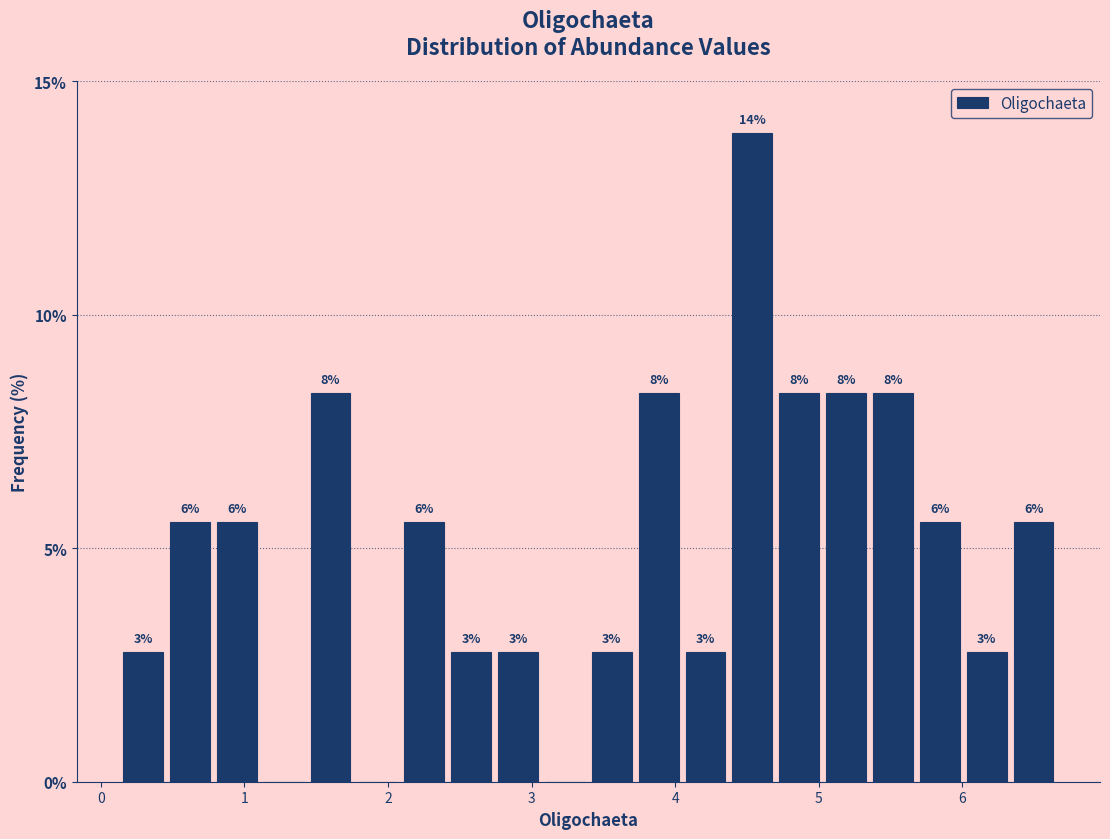

Around what value on the x-axis is the tallest bar? Give the approximate position of its centre, as read against the axis.

4.5